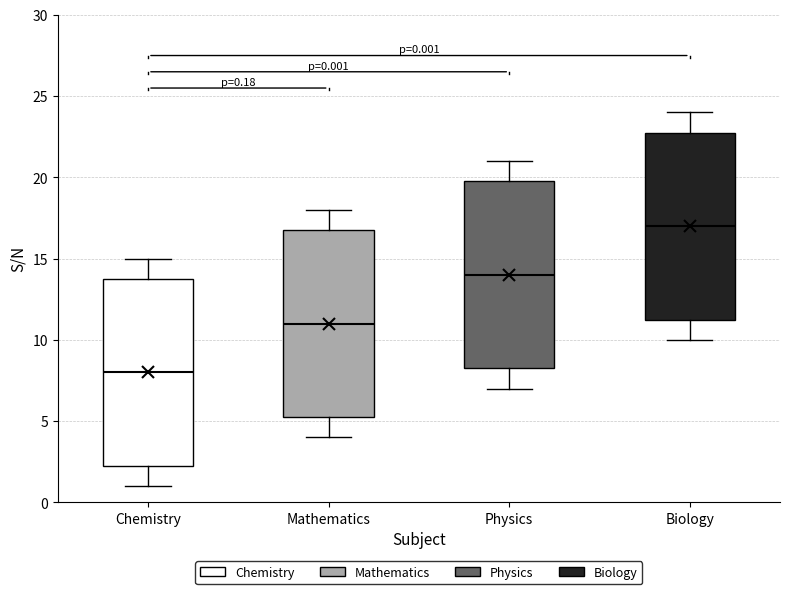

Which box's median line is the highest?

Biology